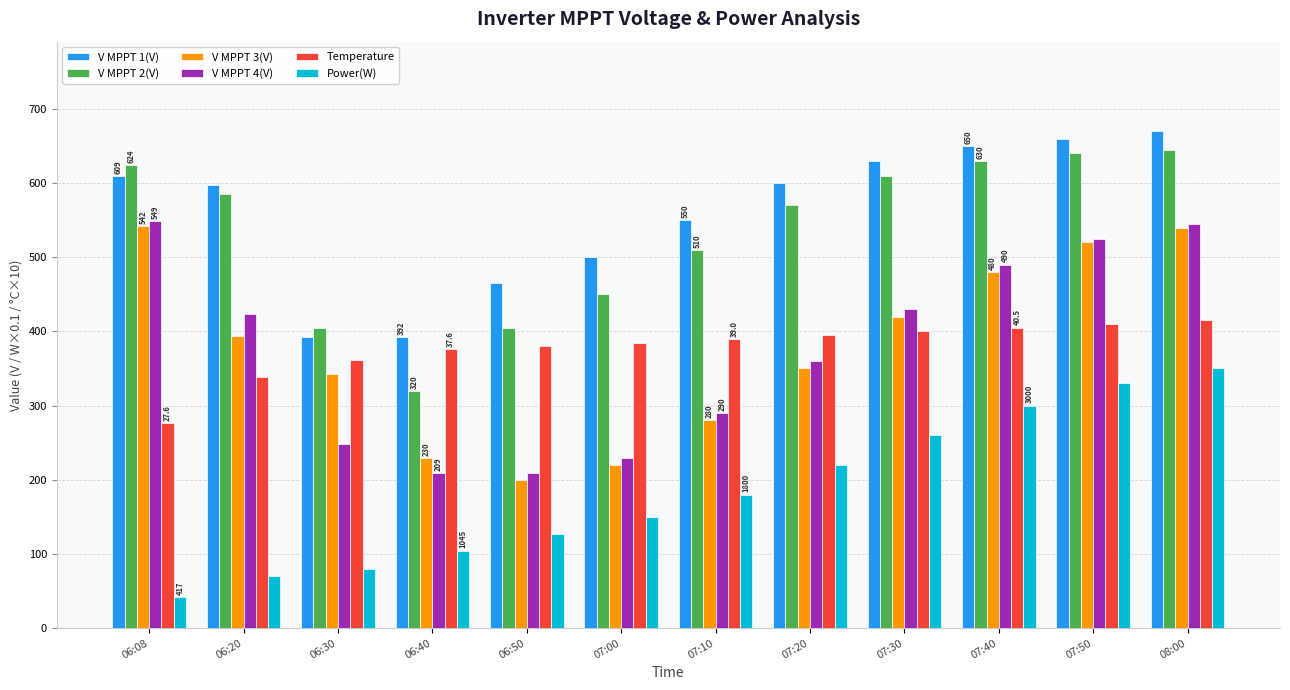

At 07:10, list the series in order from largest to smallest.

V MPPT 1(V), V MPPT 2(V), Temperature, V MPPT 4(V), V MPPT 3(V), Power(W)